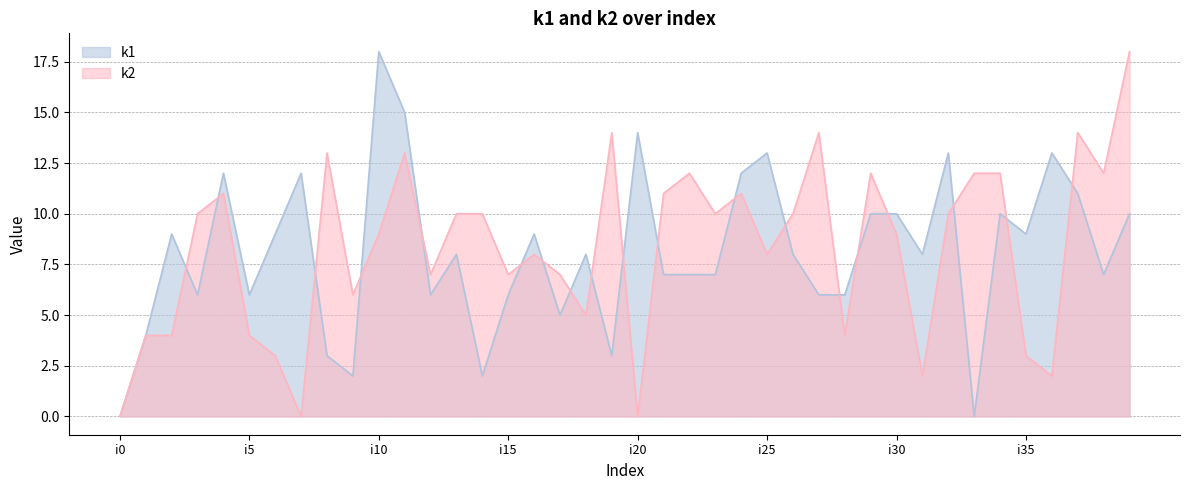

How many positive values does the k1 series have?

38